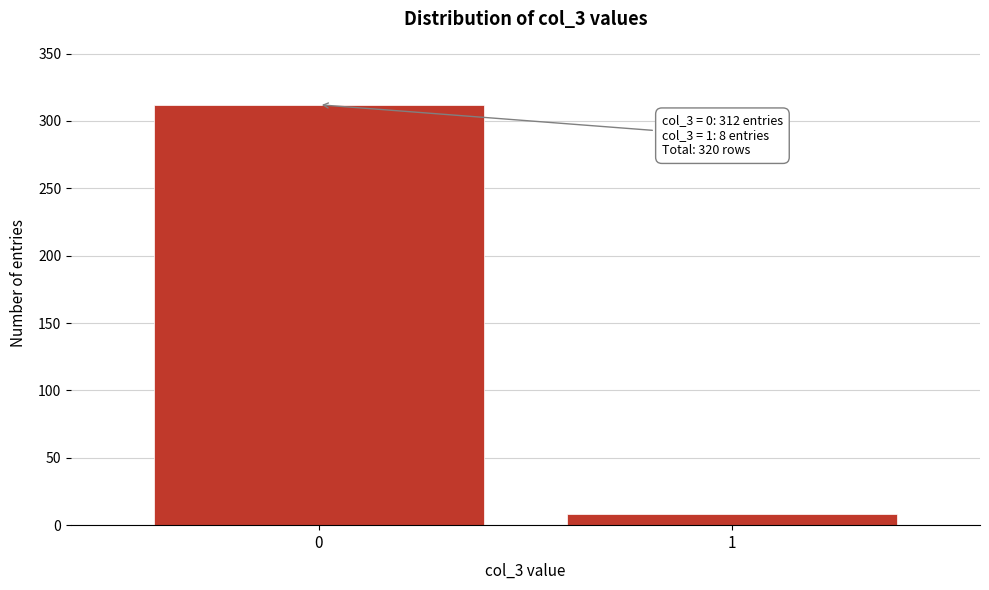

Reading left to right, list all the values displayed in this chart.

0=312	1=8